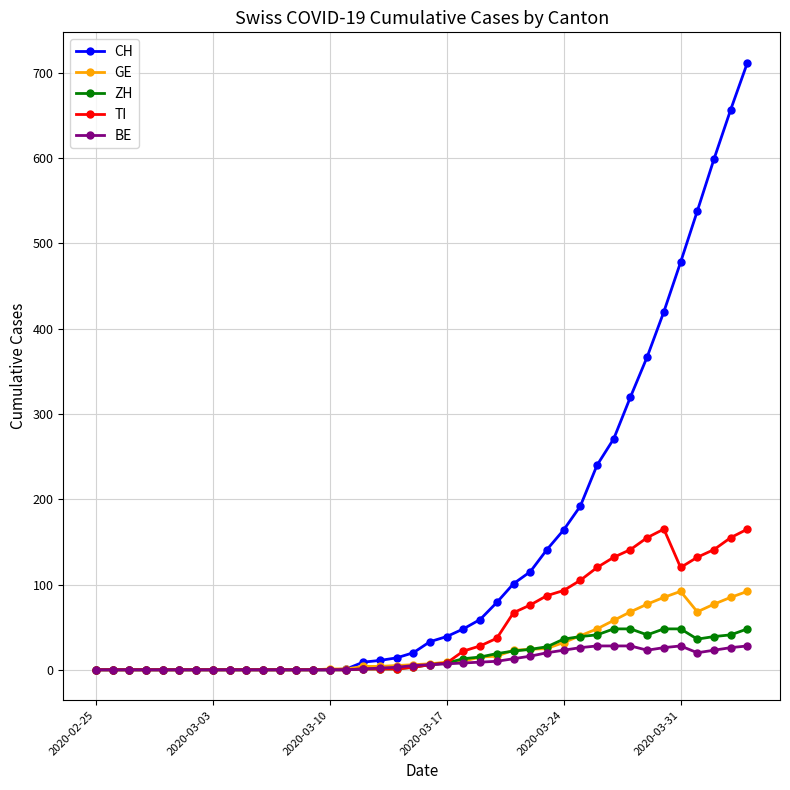

Which series has the largest range (max minus min)?

CH